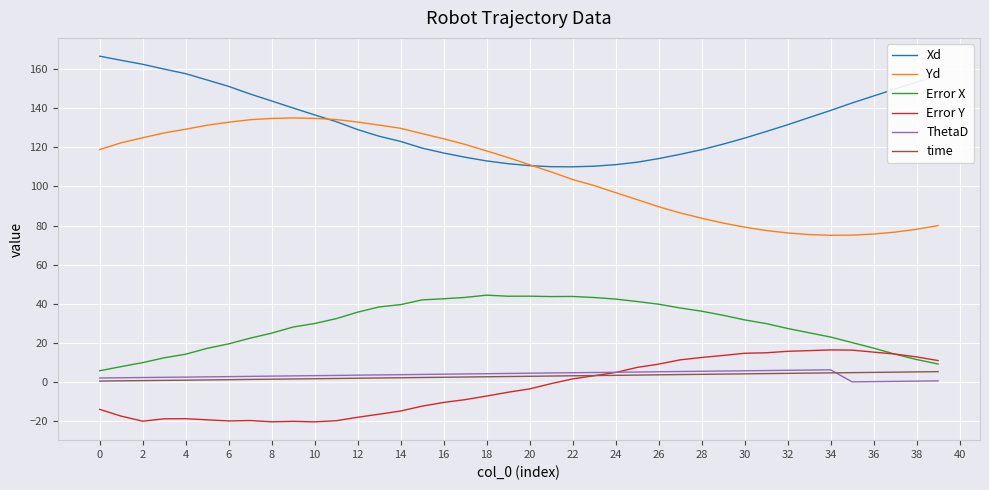

Which series has the widest spread of values?

Yd